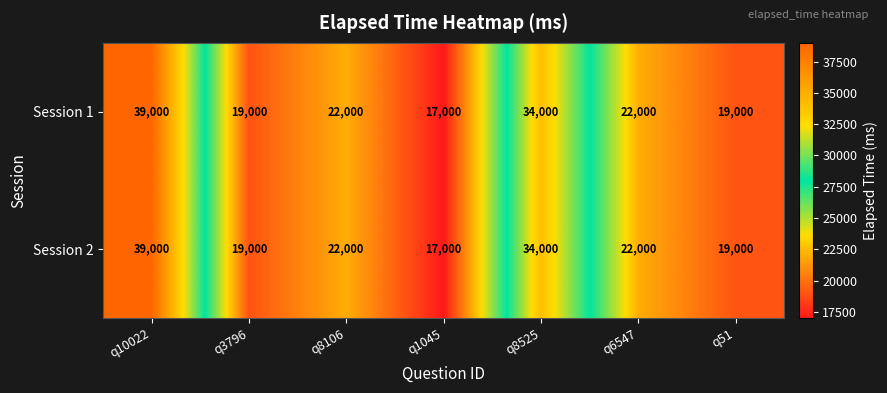

Reading left to right, extract all data points from this chart.

Session 1: 39000	19000	22000	17000	34000	22000	19000
Session 2: 39000	19000	22000	17000	34000	22000	19000